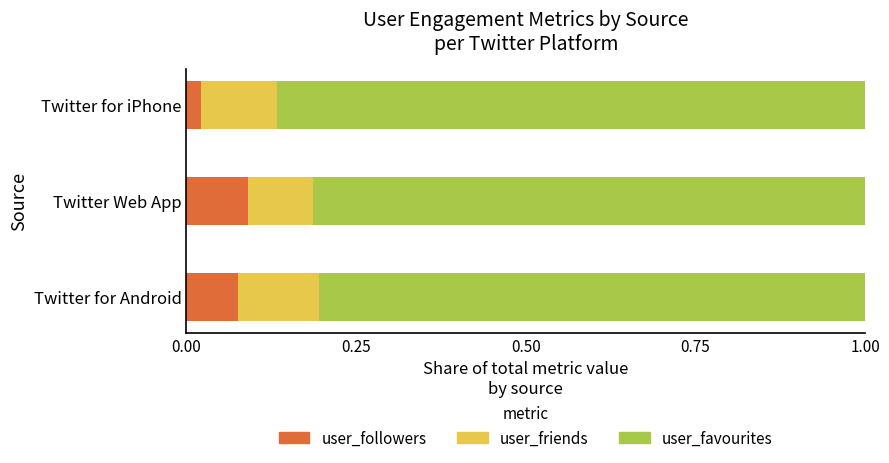

What is the sum of all user_favourites values?

164136